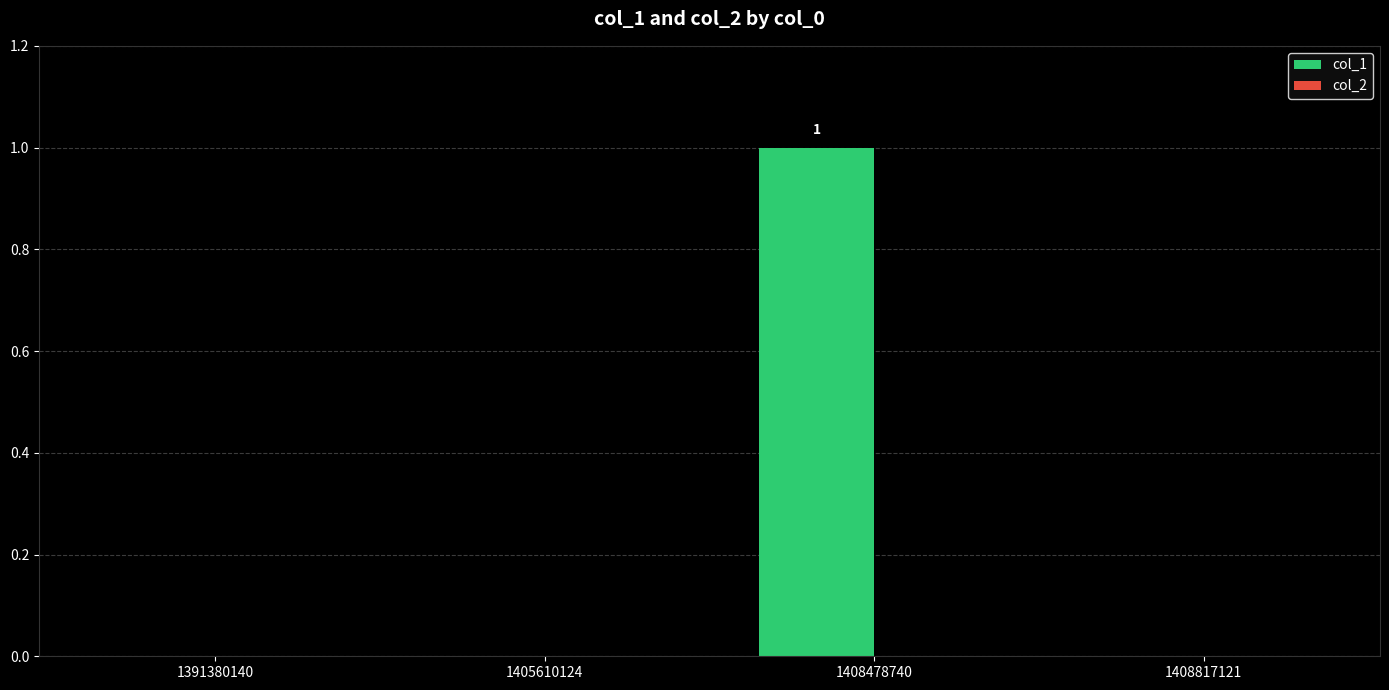

Which label corresponds to the largest value in the chart?

1408478740